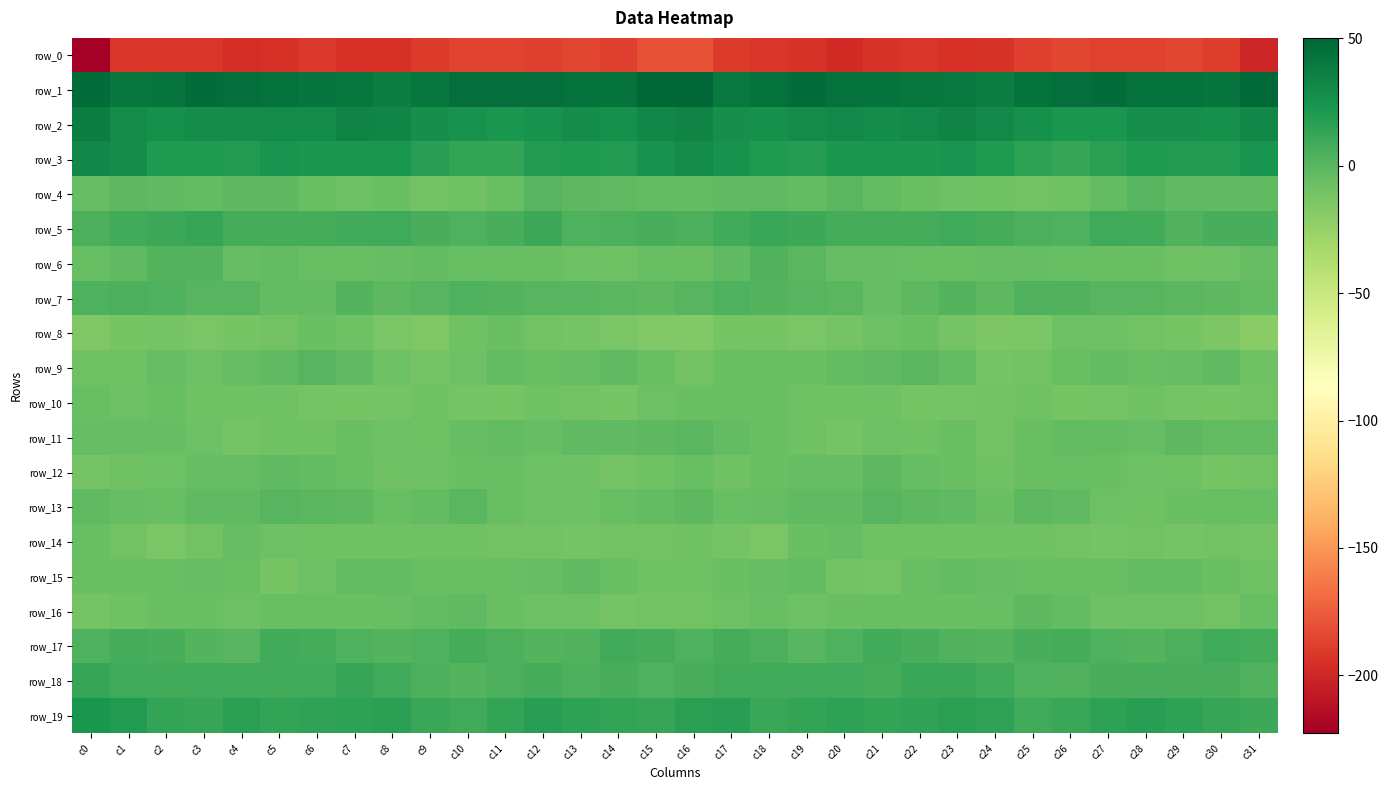

Which series has the largest total across all categories?

row_1